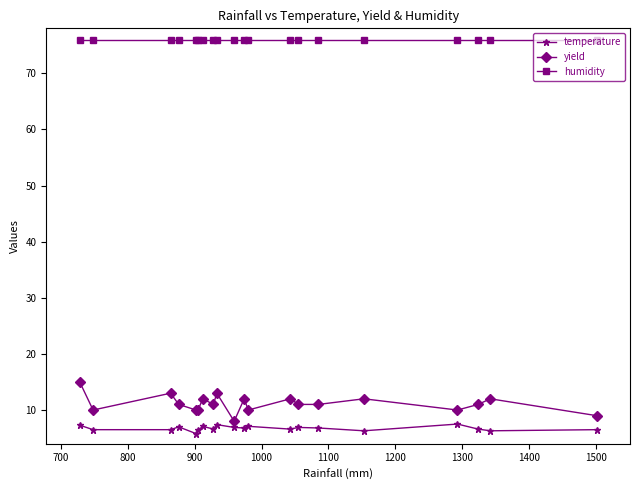

What is the maximum value shown in the chart?

76.0